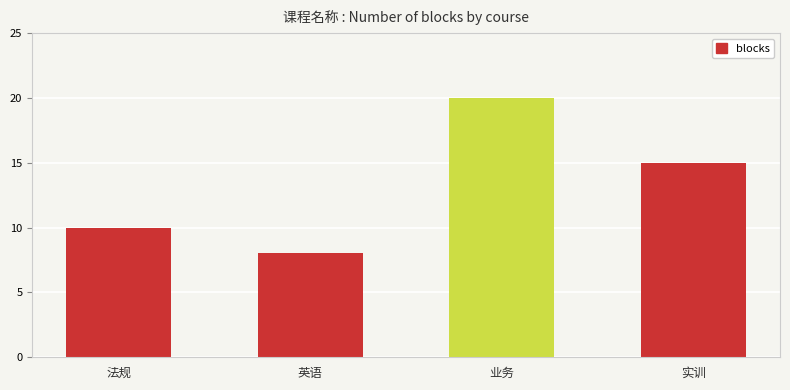

What is the smallest value displayed?

8